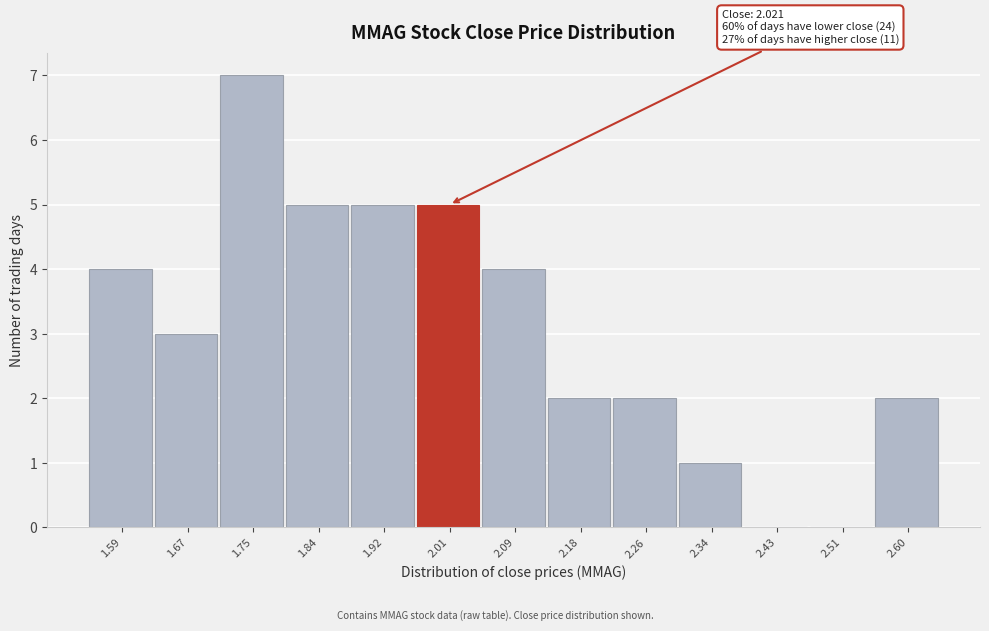

True or false: the data shows 0 at 2.43.

True